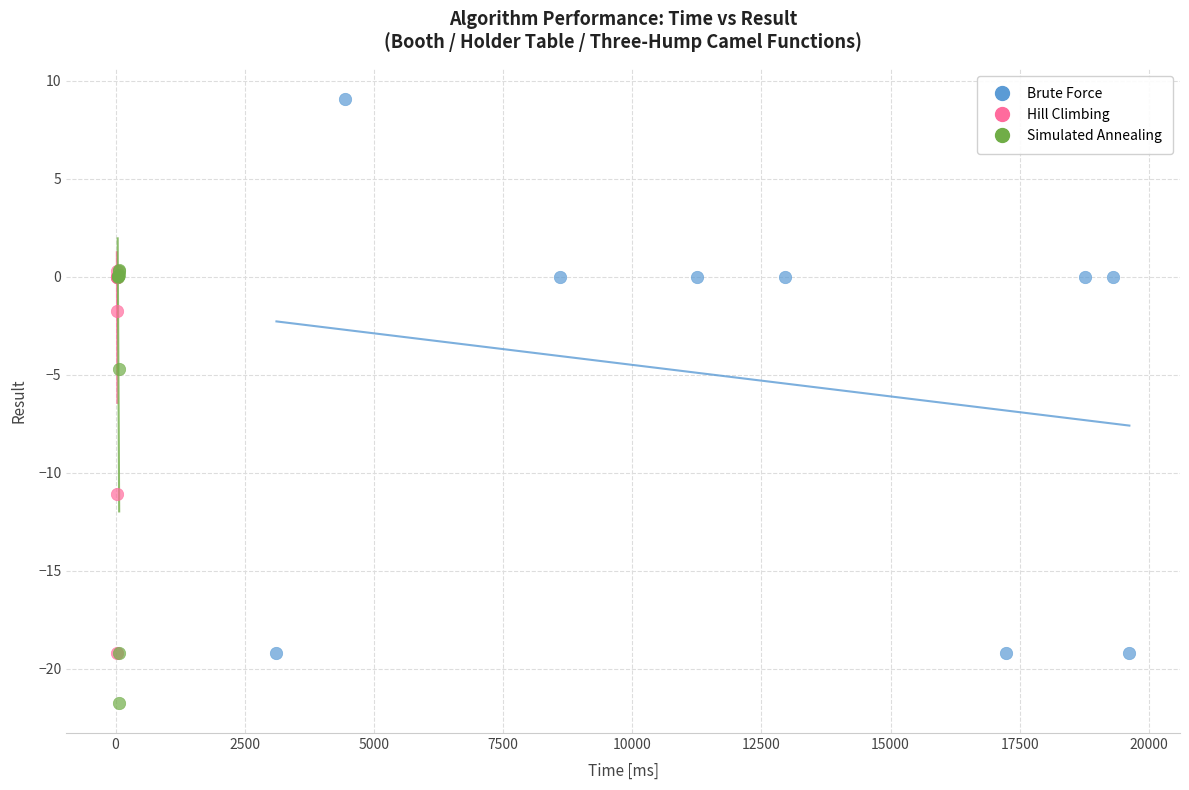

Which series has the widest spread of Y values?

Brute Force